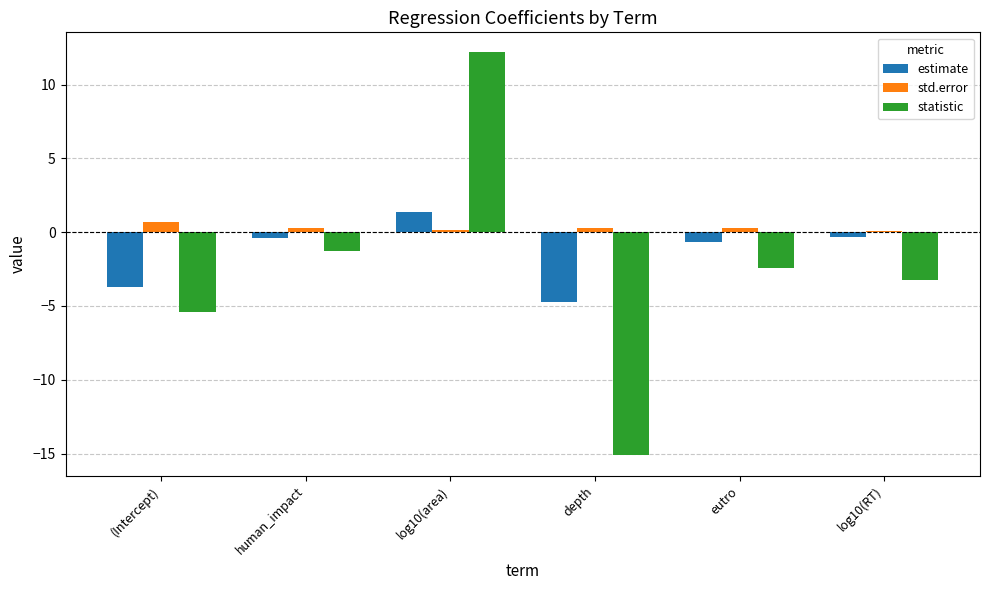

Is it true that statistic equals -2.8 at (Intercept)?

False